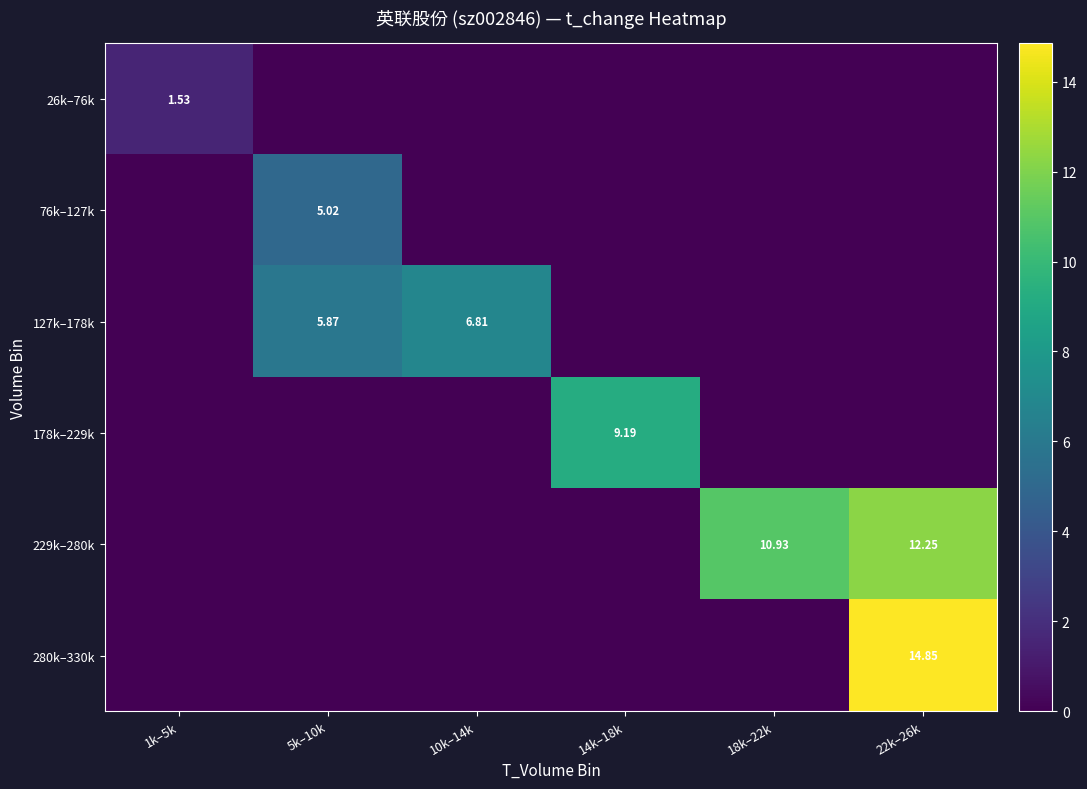

What is the sum of the 229k–280k values at 14k–18k and 22k–26k?

12.2